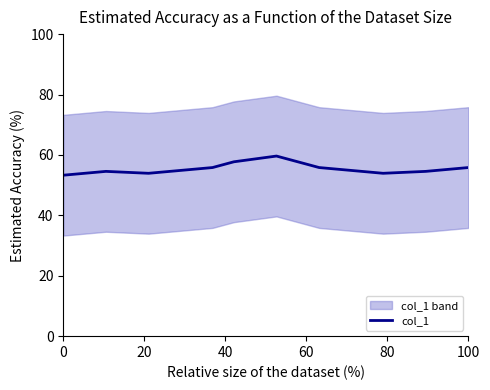

True or false: the data shows 53.3 at 0.

True